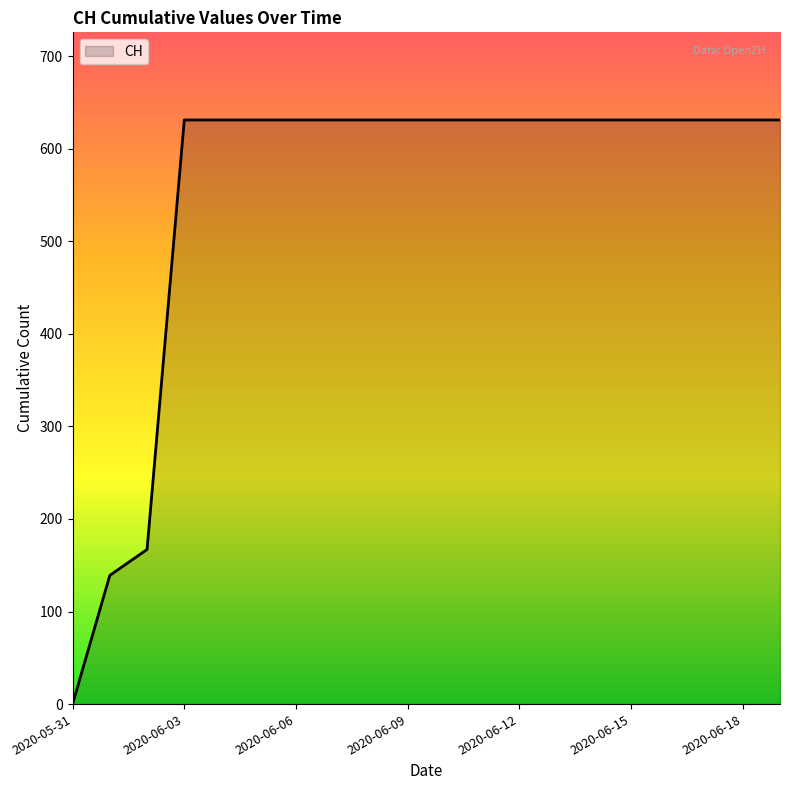

What is the difference between the maximum and minimum values?

631